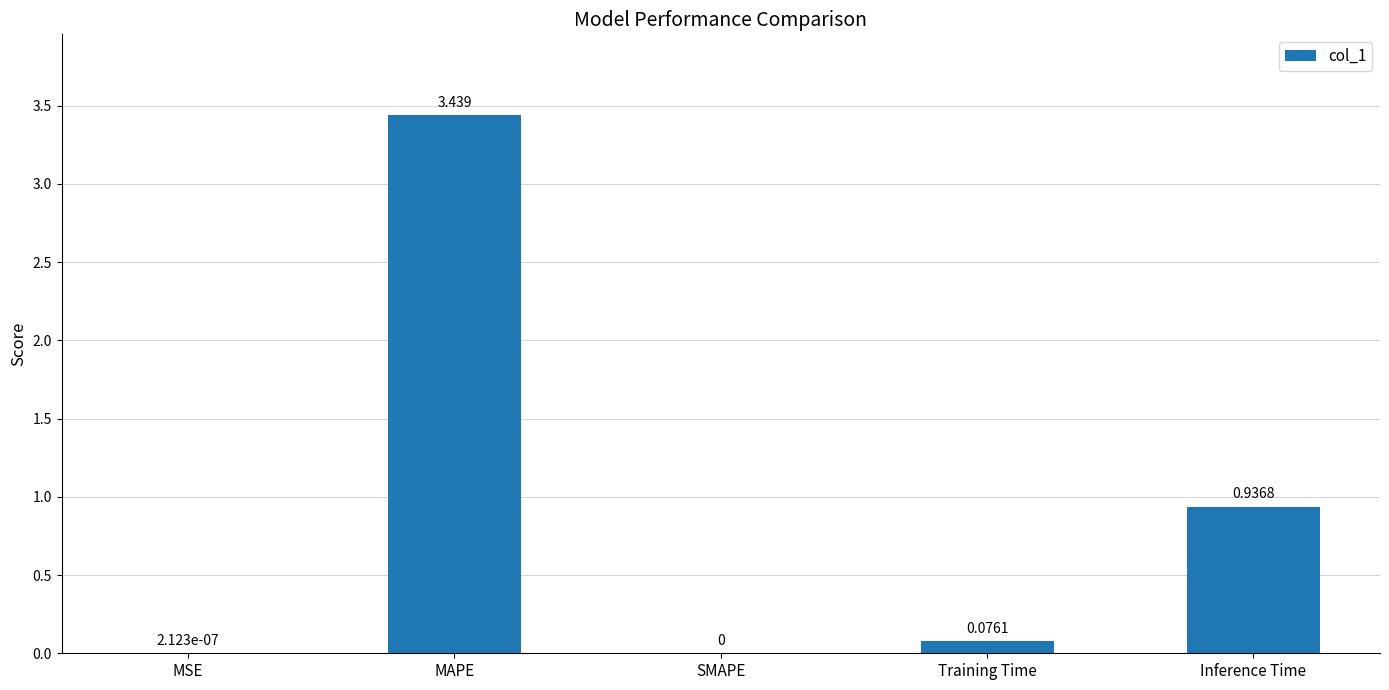

Are the bars grouped side by side (vs. stacked)?

No